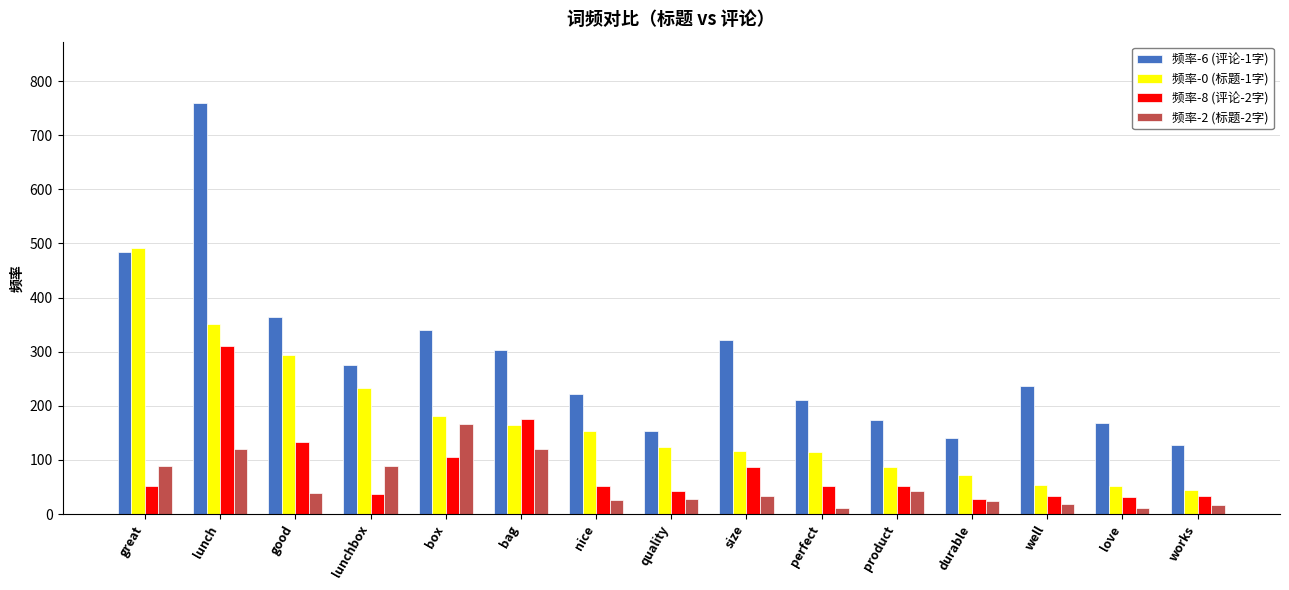

Rank the series by their maximum value, from lowest to highest.

频率-2 (标题-2字), 频率-8 (评论-2字), 频率-0 (标题-1字), 频率-6 (评论-1字)